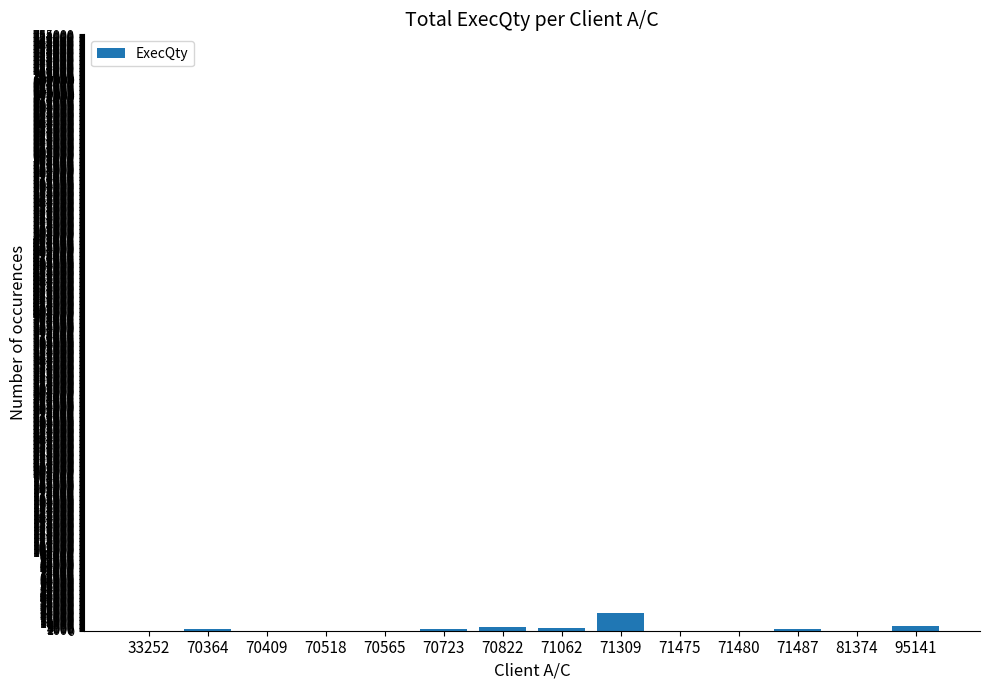

True or false: the data shows 74 at 70409.

True